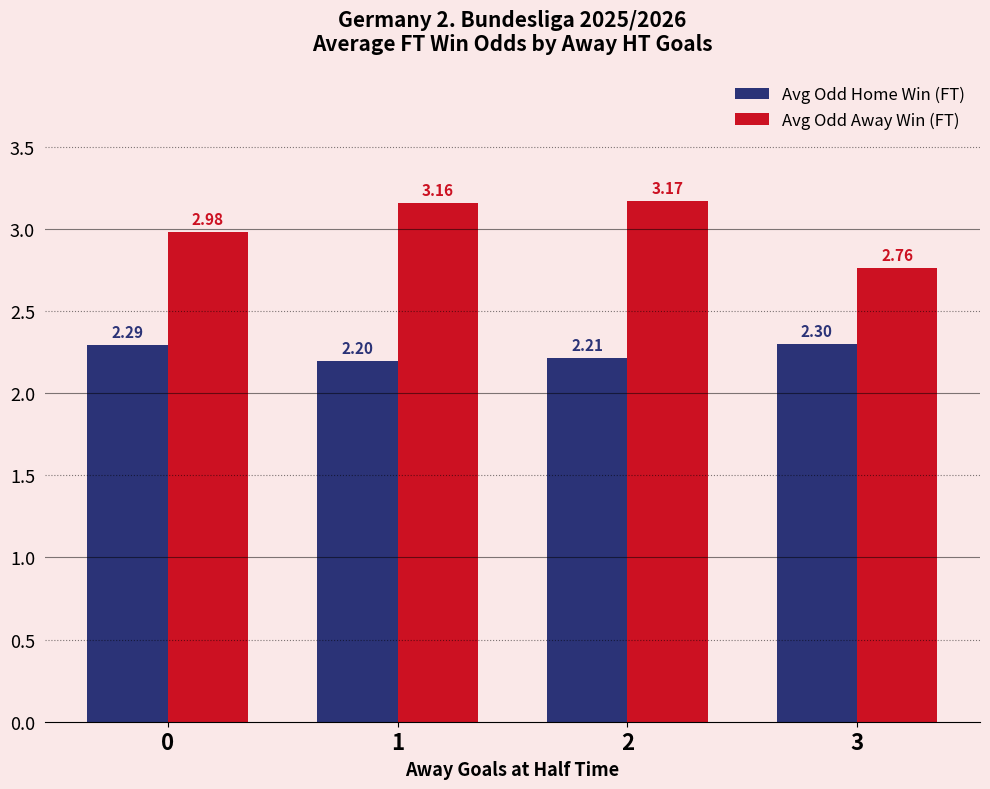

True or false: Avg Odd Home Win (FT) has a value of 2.2 at 2.

True